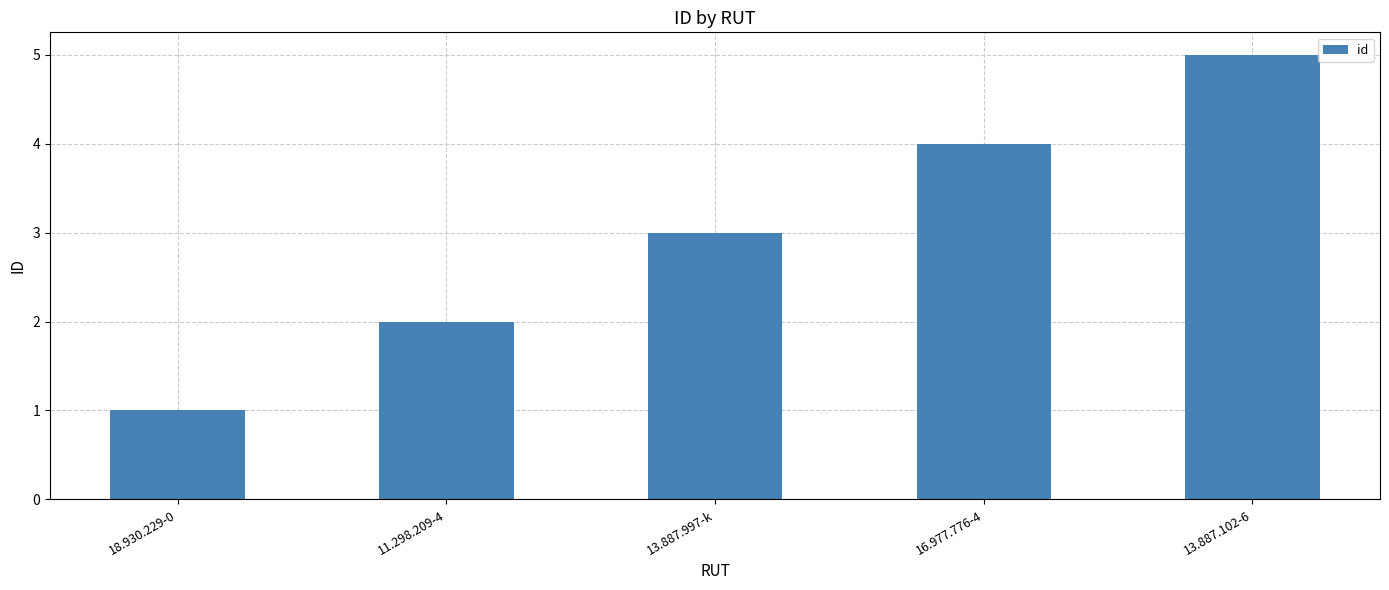

List the labels in order of value, largest first.

13.887.102-6, 16.977.776-4, 13.887.997-k, 11.298.209-4, 18.930.229-0